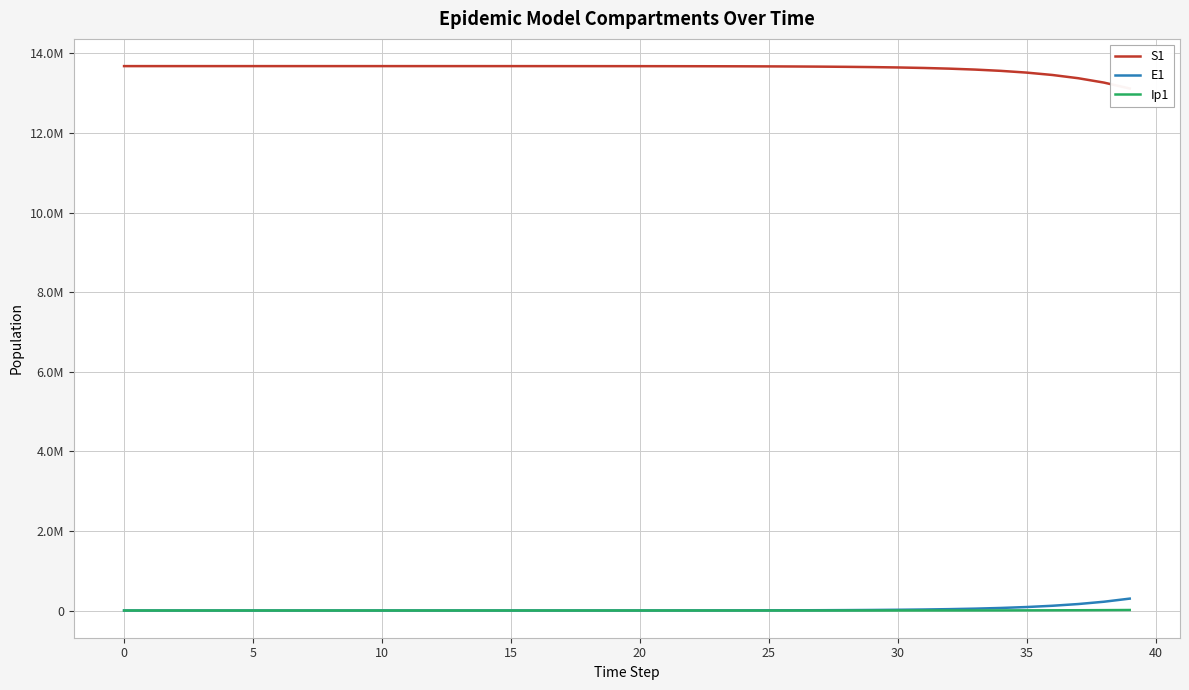

How many data points does each series have?

40